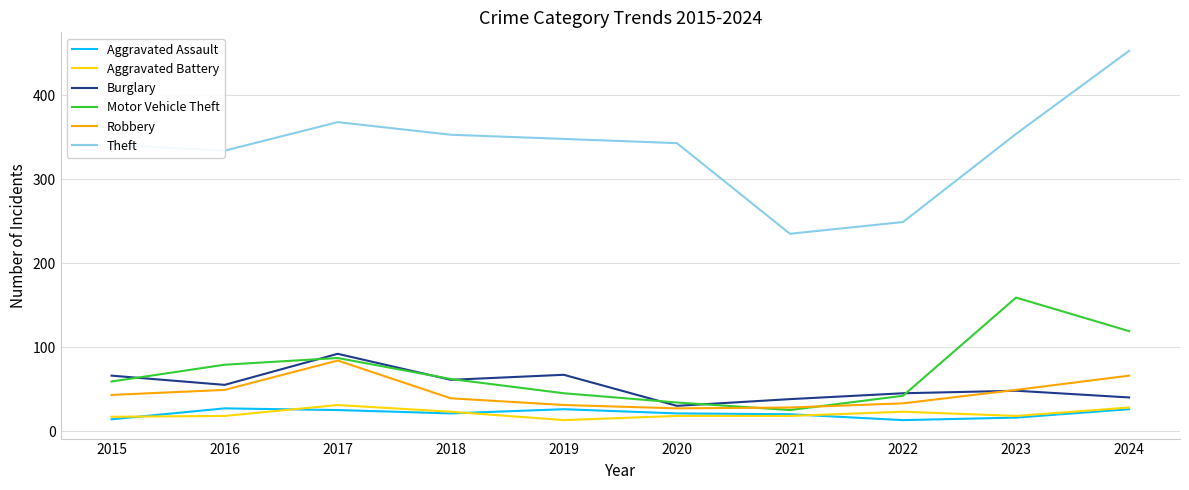

What is the spread (max minus min) of values at 2015?

327